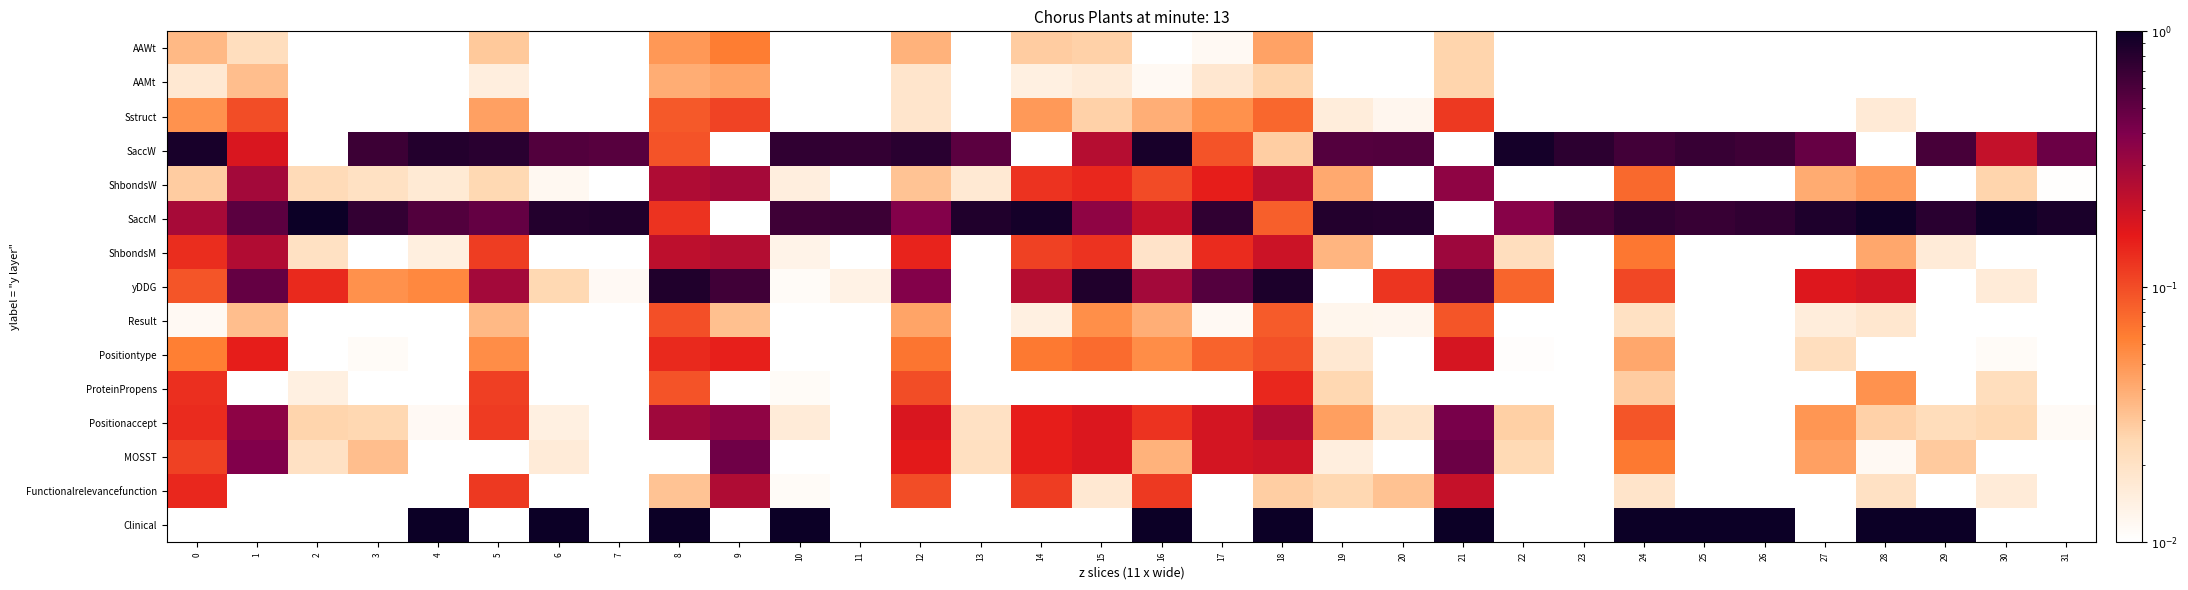

How many data points does each series have?

32